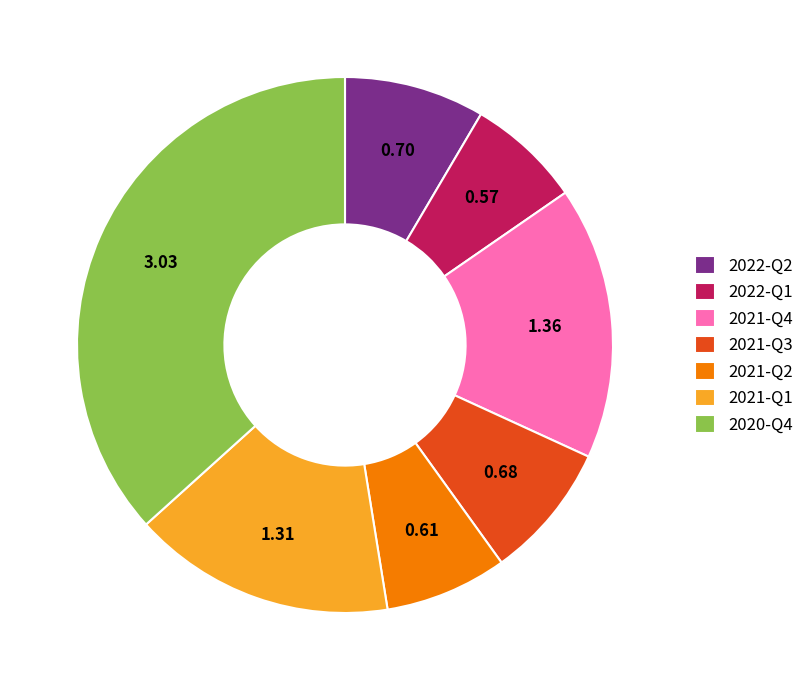

Does any single category account for the majority?

No